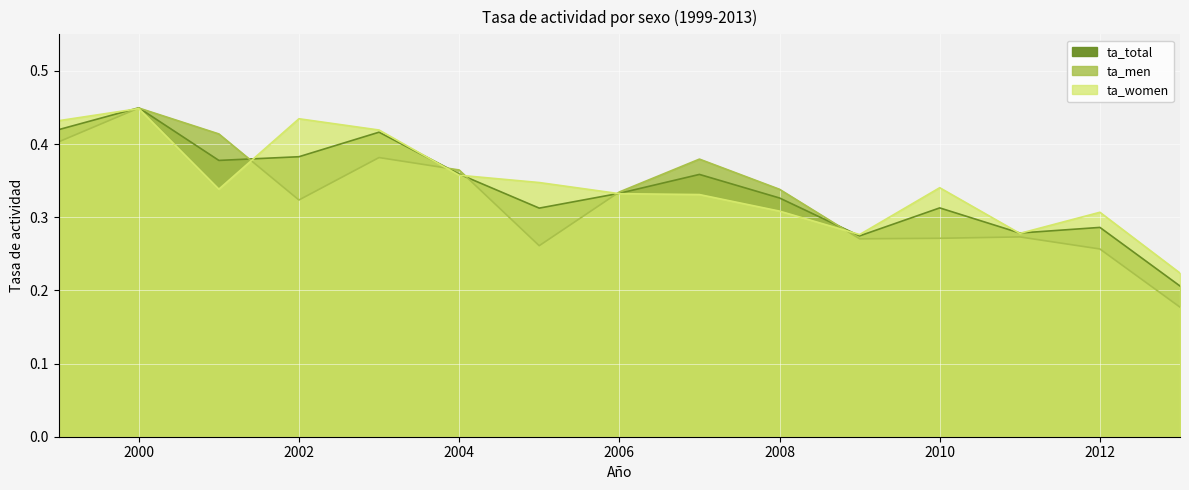

Rank the categories by ta_men value from highest to lowest.

2000, 2001, 1999, 2003, 2007, 2004, 2008, 2006, 2002, 2011, 2010, 2009, 2005, 2012, 2013